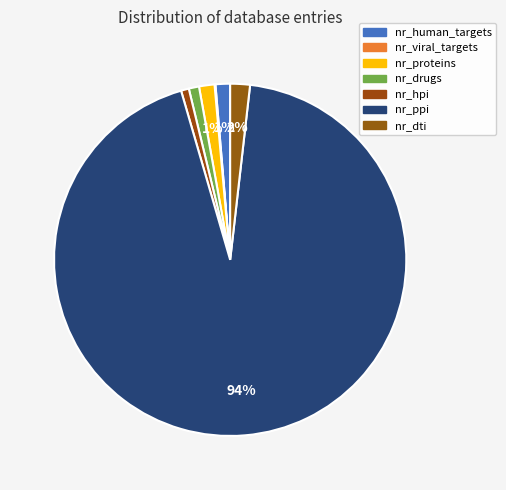

To the nearest percent, what is the difference between the nr_proteins and nr_ppi slice percentages?

92%